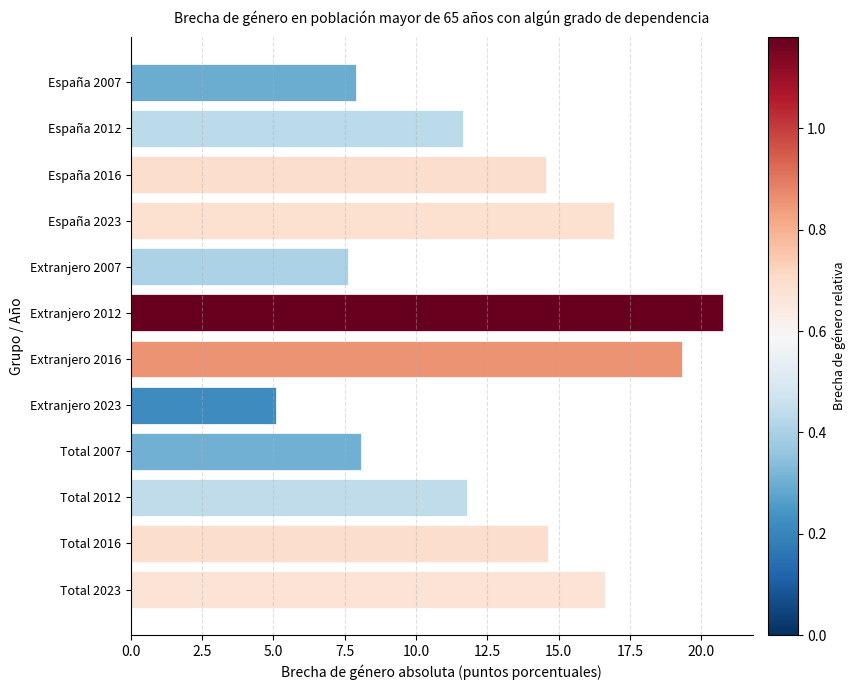

What is the change in value from Extranjero 2016 to Total 2007?

-11.2